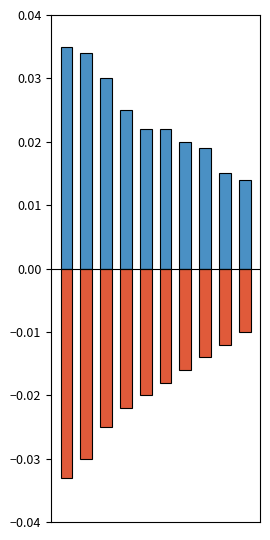

Rank the series at 3 from highest to lowest value.

positive, negative